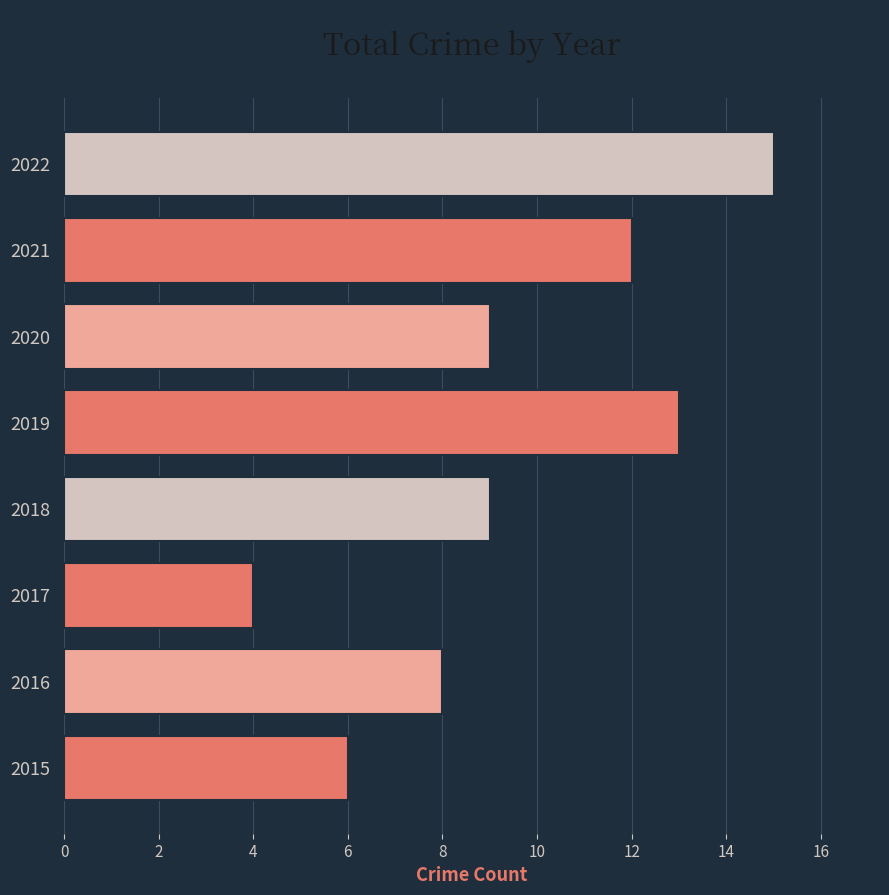

What is the minimum value shown in the chart?

4